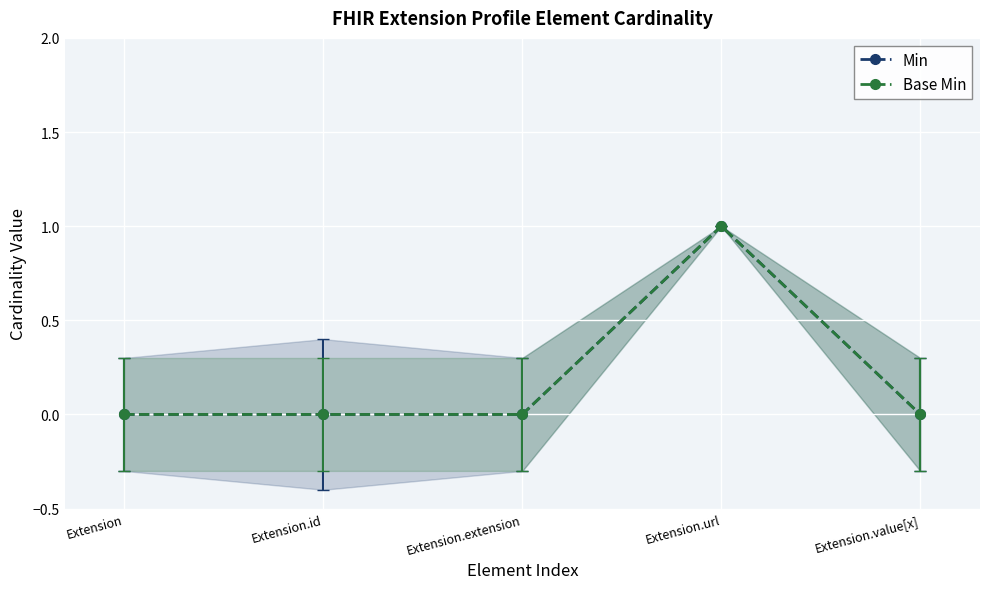

What is the label of the 1st point from the left?

Extension